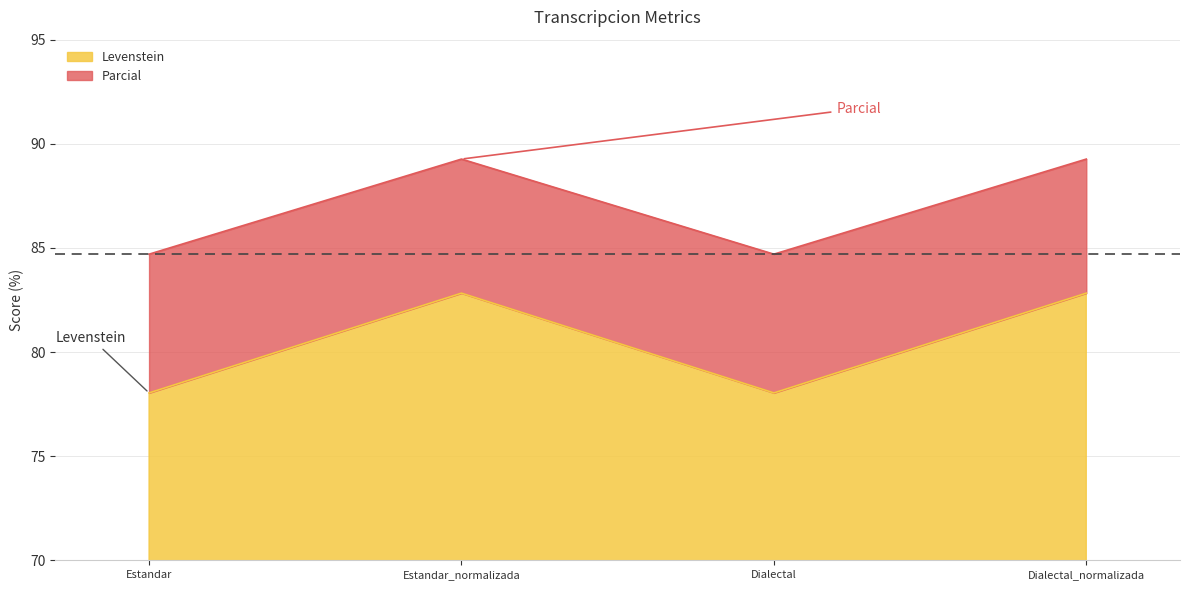

Which series has the widest spread of values?

Levenstein